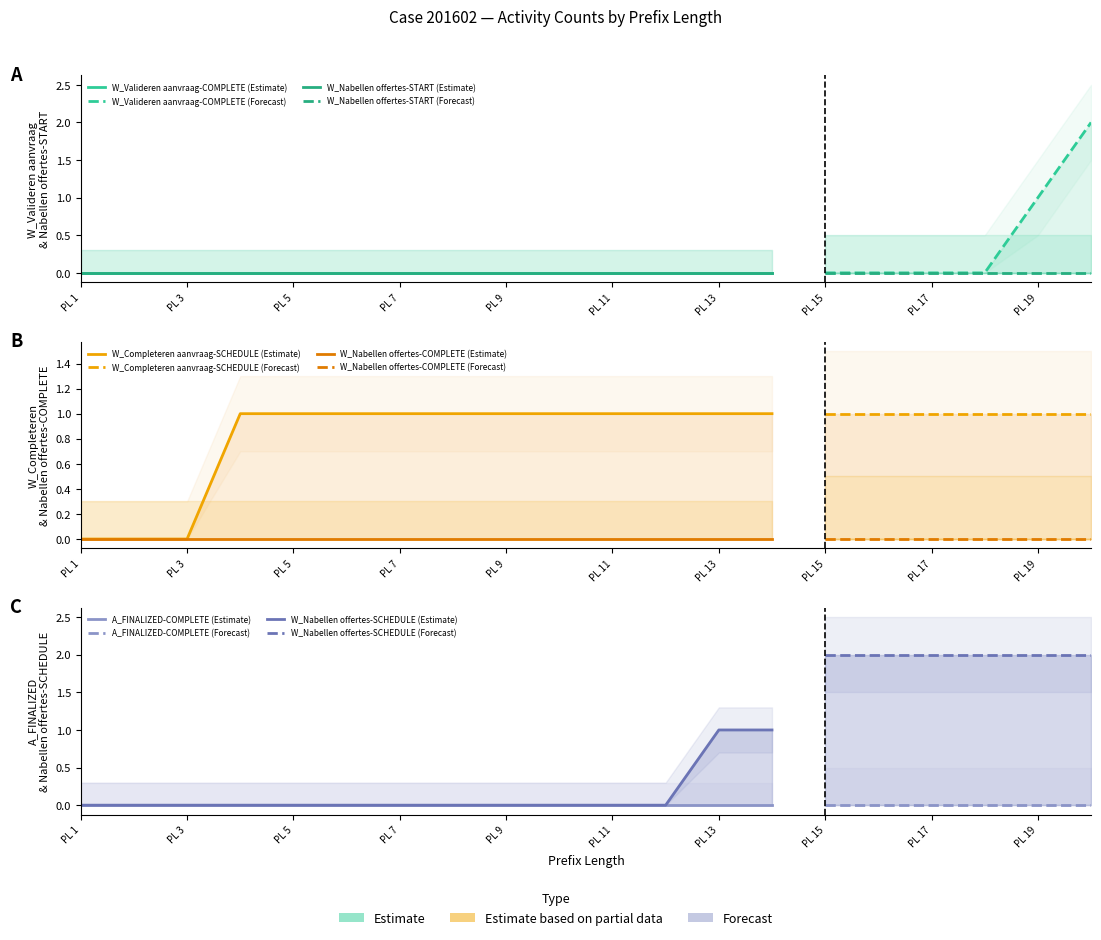

What is the highest value of the W_Completeren aanvraag-SCHEDULE series?

1